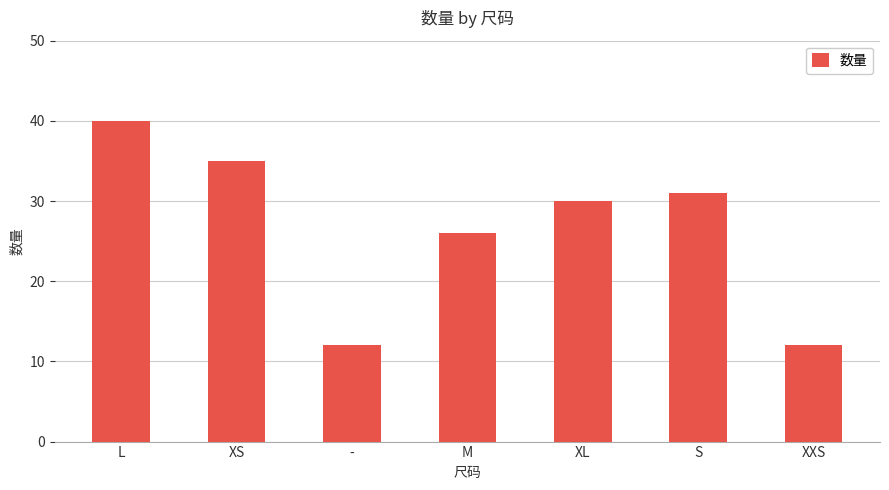

What is the maximum value shown in the chart?

40